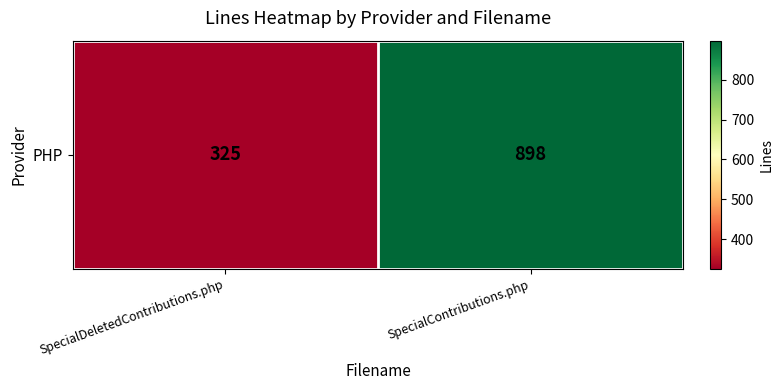

What is the sum of the values at SpecialDeletedContributions.php and SpecialContributions.php?

1223